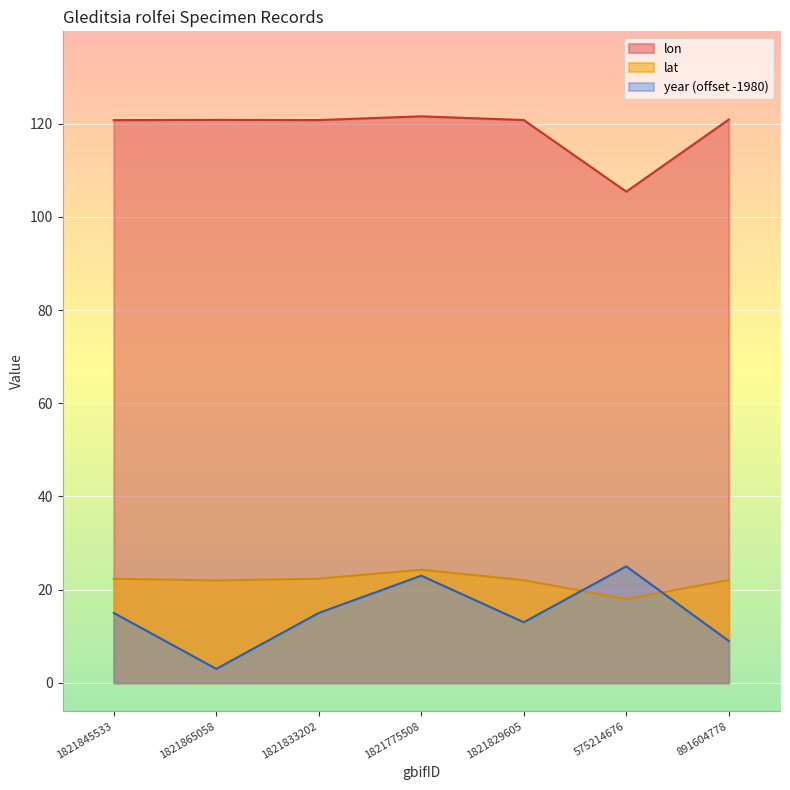

What is the highest value of the lat series?

24.3